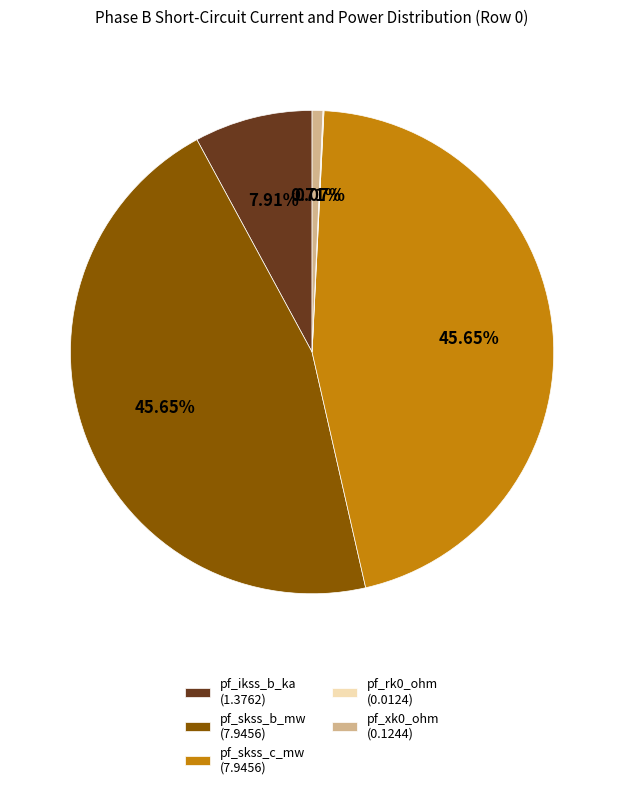

Is pf_ikss_b_ka (1.3762) the majority of the pie?

No